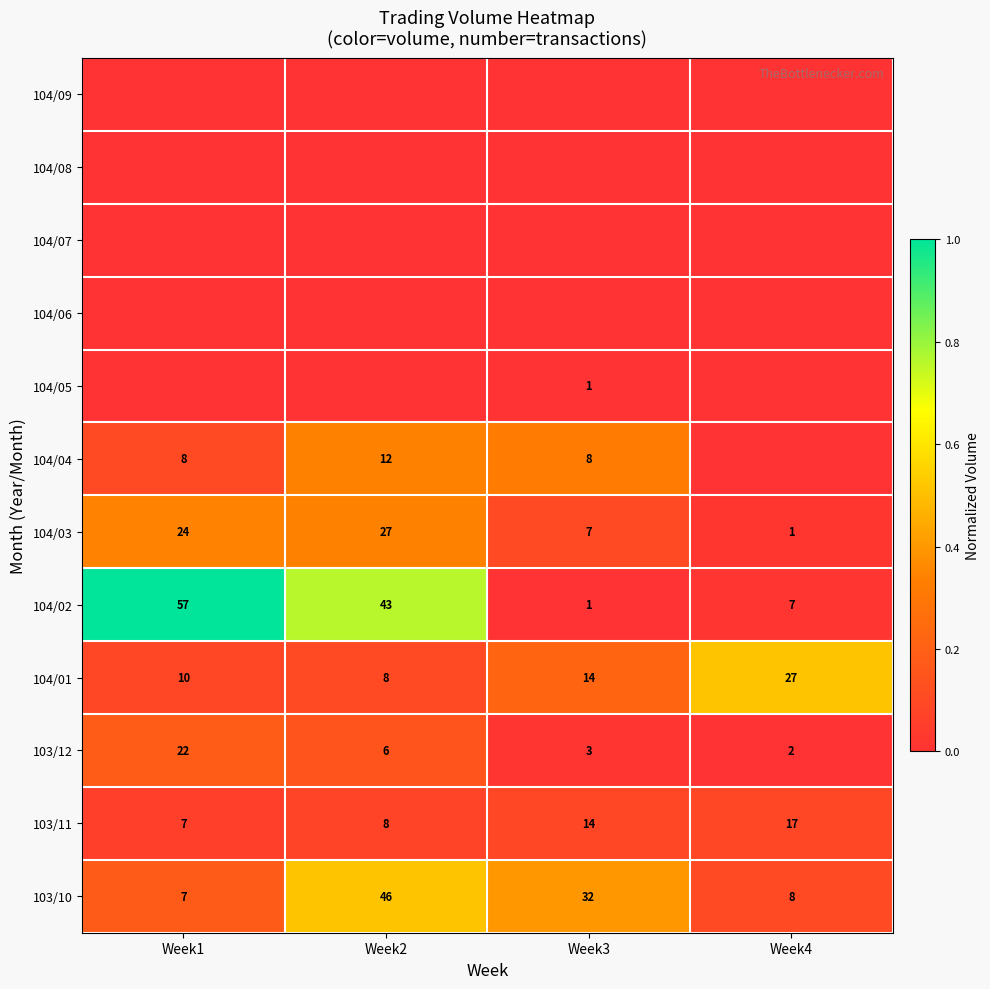

Which category has the highest value in the 103/12 series?

Week1